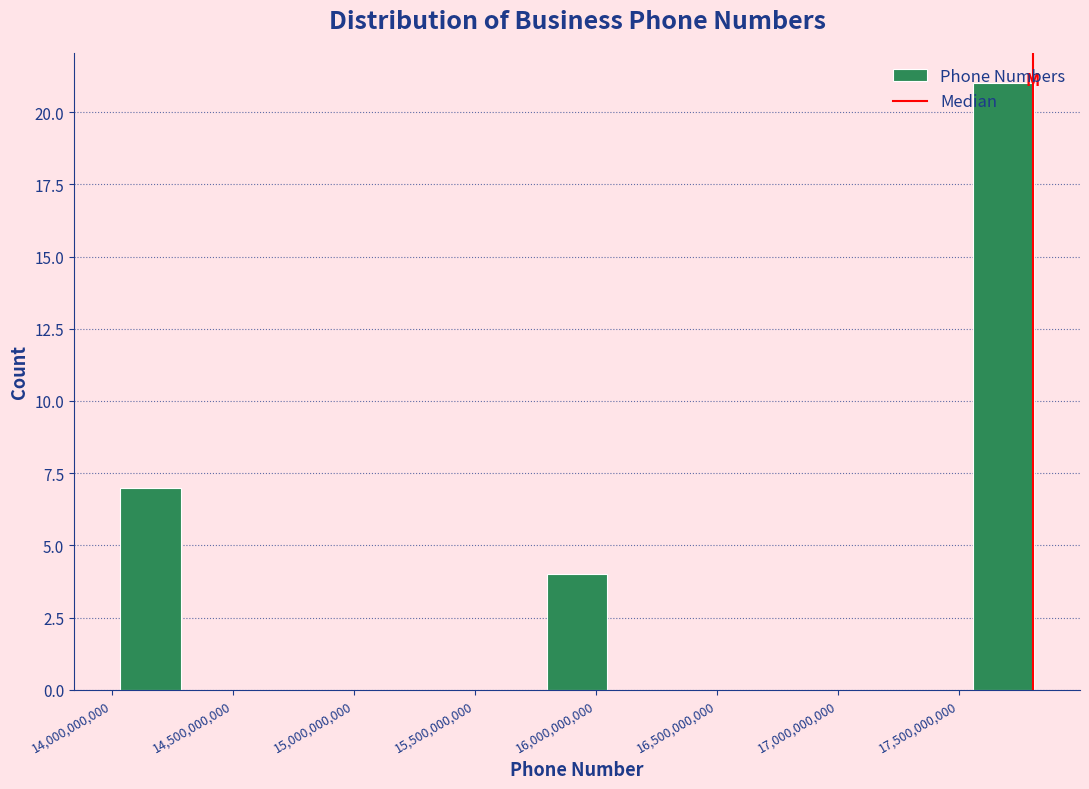

Reading left to right, list every bar in this chart as the range it spans on the x-axis followed by its height. Neither the bar edges nor the heights are printed on the chart, so give them approximately, as read against the axes.

14050000000 to 14300000000: 7
14300000000 to 14550000000: 0
14550000000 to 14800000000: 0
14800000000 to 15050000000: 0
15050000000 to 15300000000: 0
15300000000 to 15550000000: 0
15550000000 to 15800000000: 0
15800000000 to 16050000000: 4
16050000000 to 16300000000: 0
16300000000 to 16550000000: 0
16550000000 to 16800000000: 0
16800000000 to 17050000000: 0
17050000000 to 17300000000: 0
17300000000 to 17550000000: 0
17550000000 to 17800000000: 21